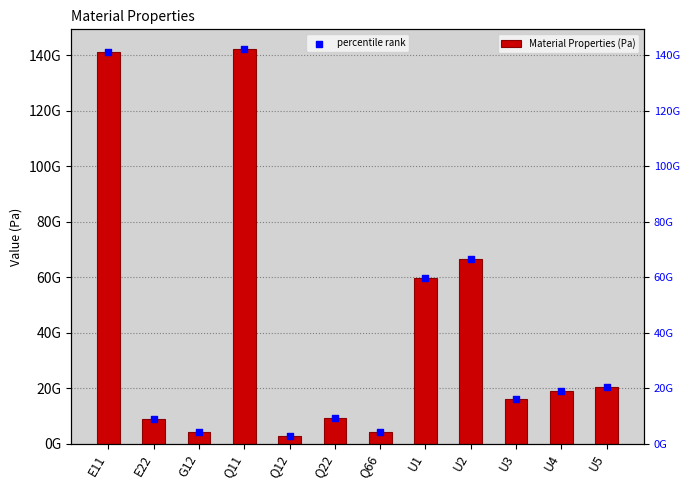

What are all the series names shown in the legend?

Material Properties (Pa), percentile rank